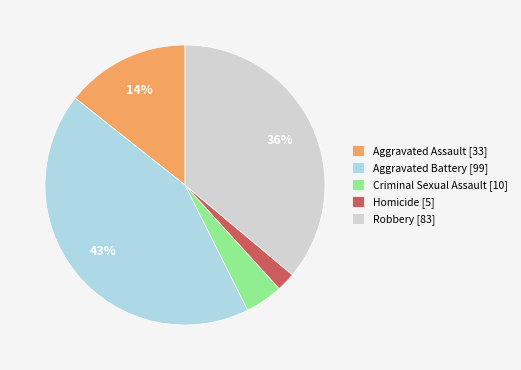

How many segments does this pie chart have?

5